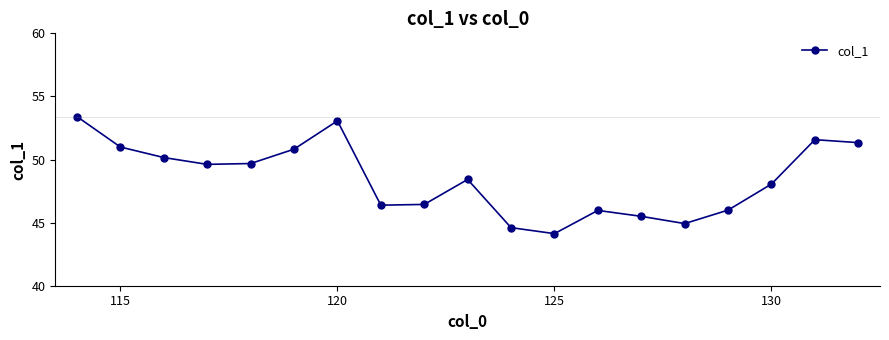

What is the greatest value displayed?

53.4